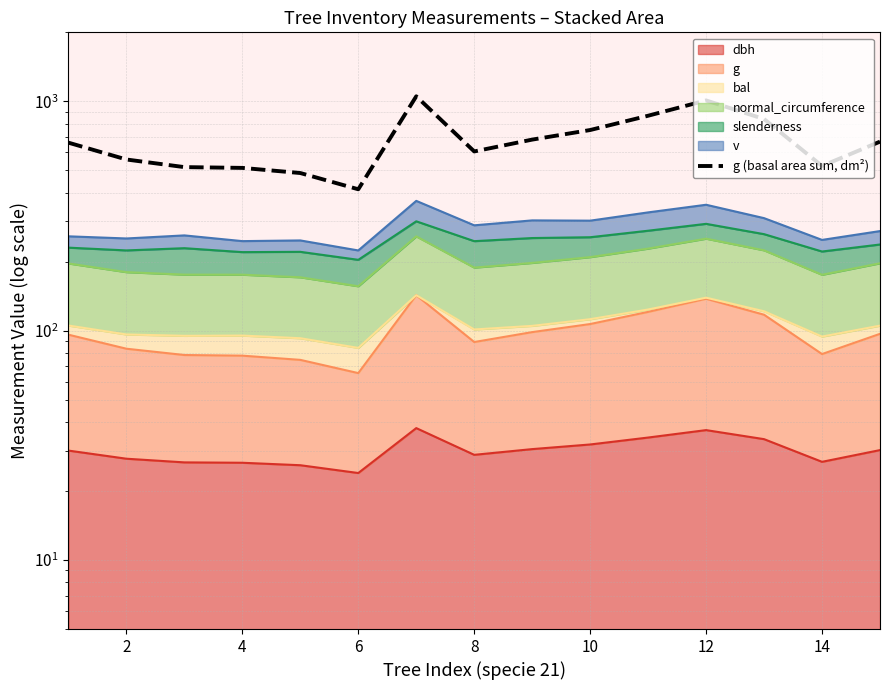

What is the difference between the second highest and second lowest values?

522.5